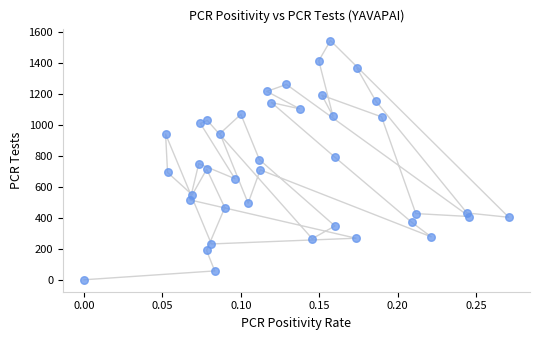

What is the range of Y values (max minus min)?

1543